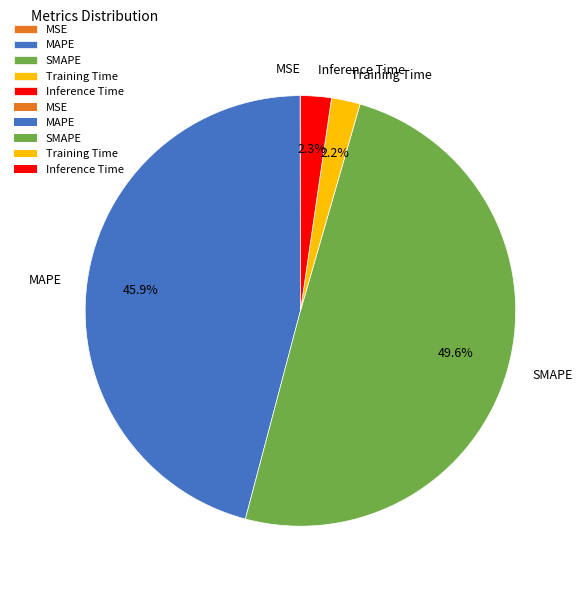

Approximately how many times larger is the value at SMAPE compared to MAPE?

1.1